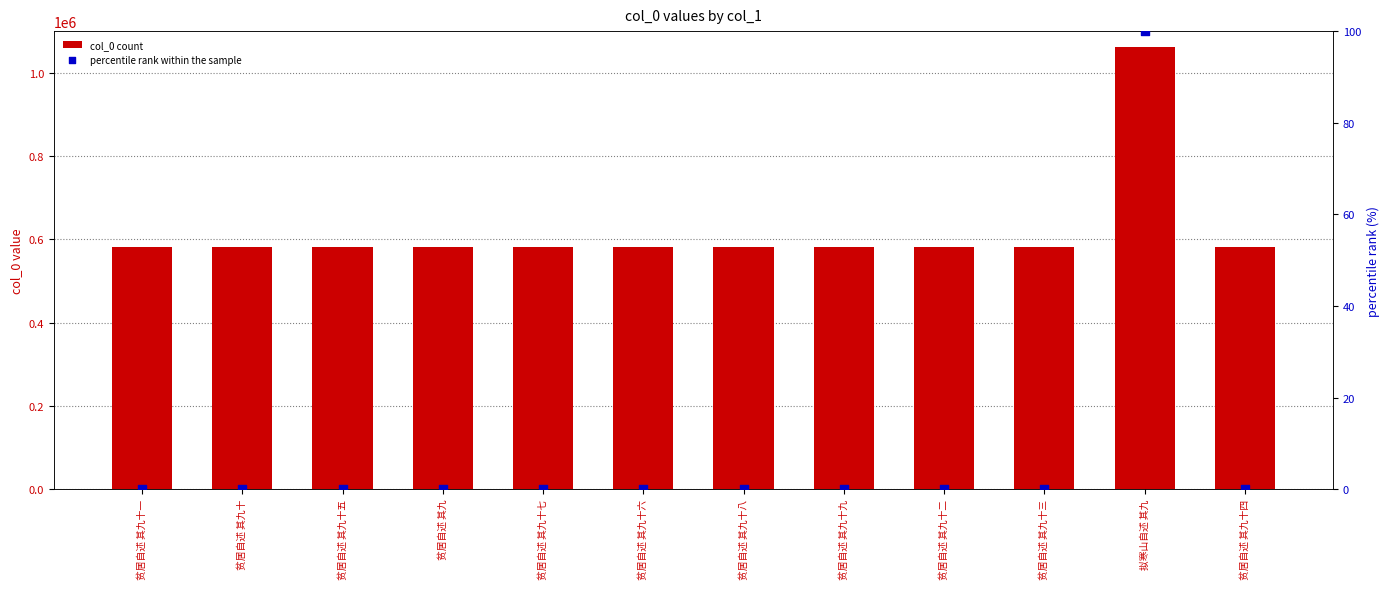

At which category is the sum across all series the highest?

拟寒山自述 其九